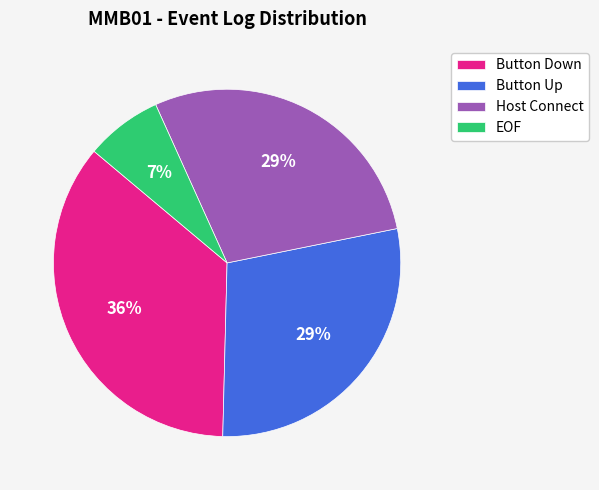

To the nearest percent, what is the difference between the largest and smallest slice percentages?

29%